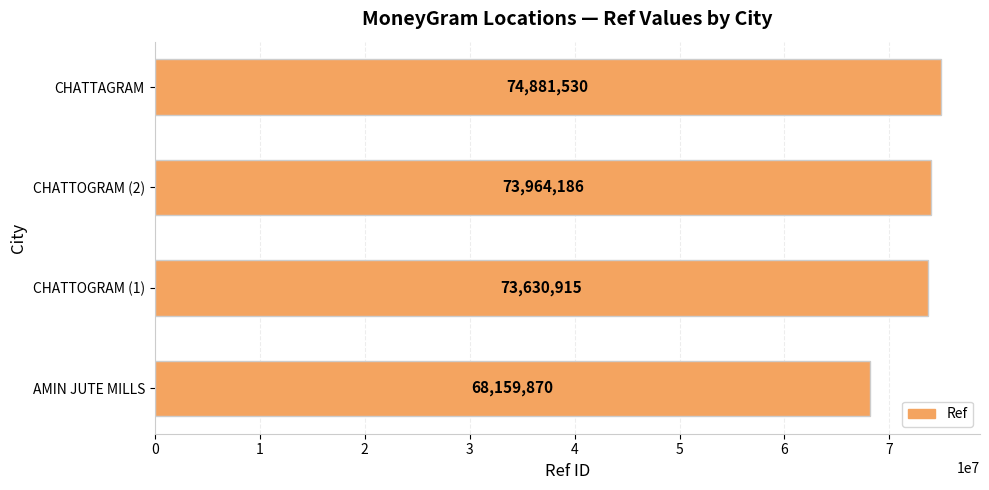

At which label is the value closest to 71520700?

CHATTOGRAM (1)